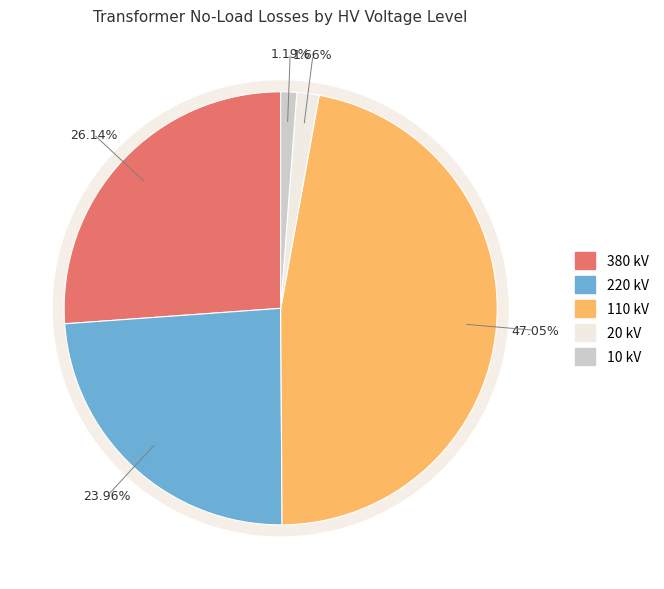

The 10 slice represents 1% of the pie. True or false?

True